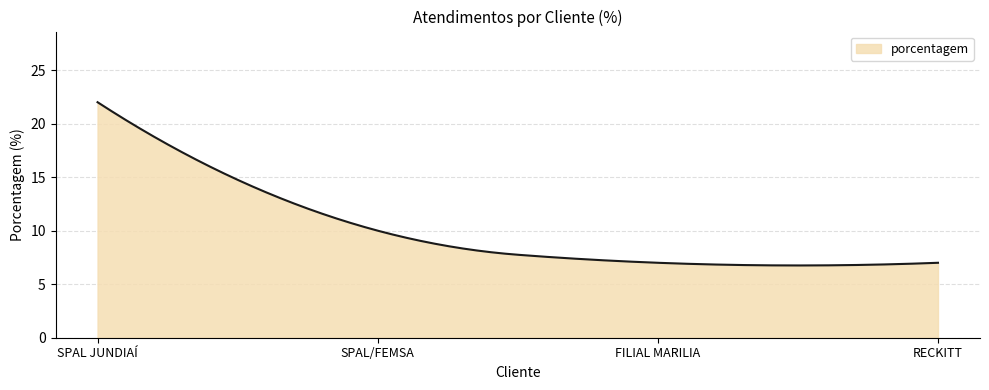

What is the smallest value displayed?

6.8